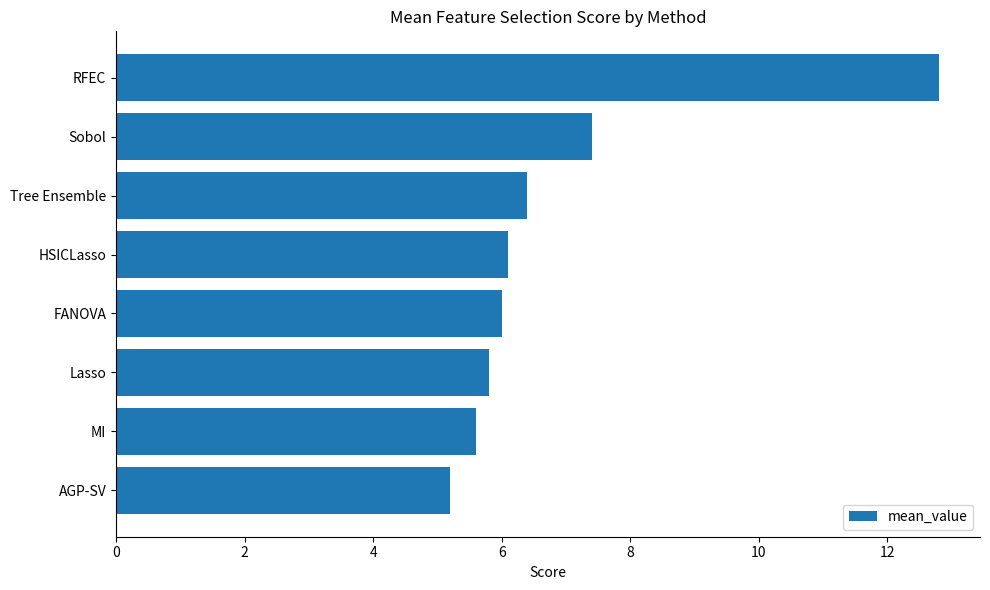

The chart shows a value of 6.4 at Tree Ensemble. True or false?

True